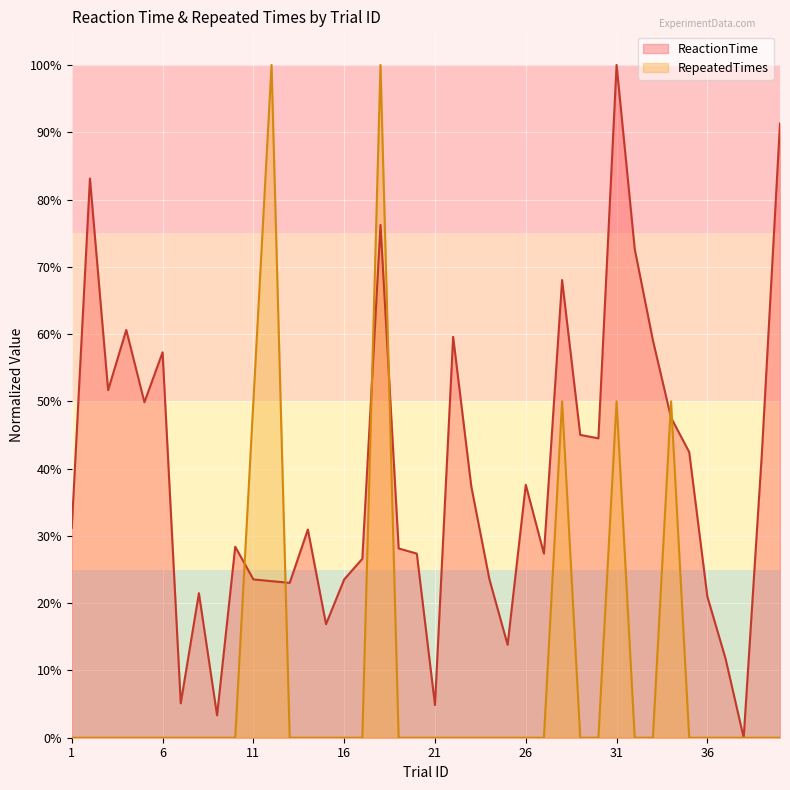

How many values in the ReactionTime series exceed 31?

20